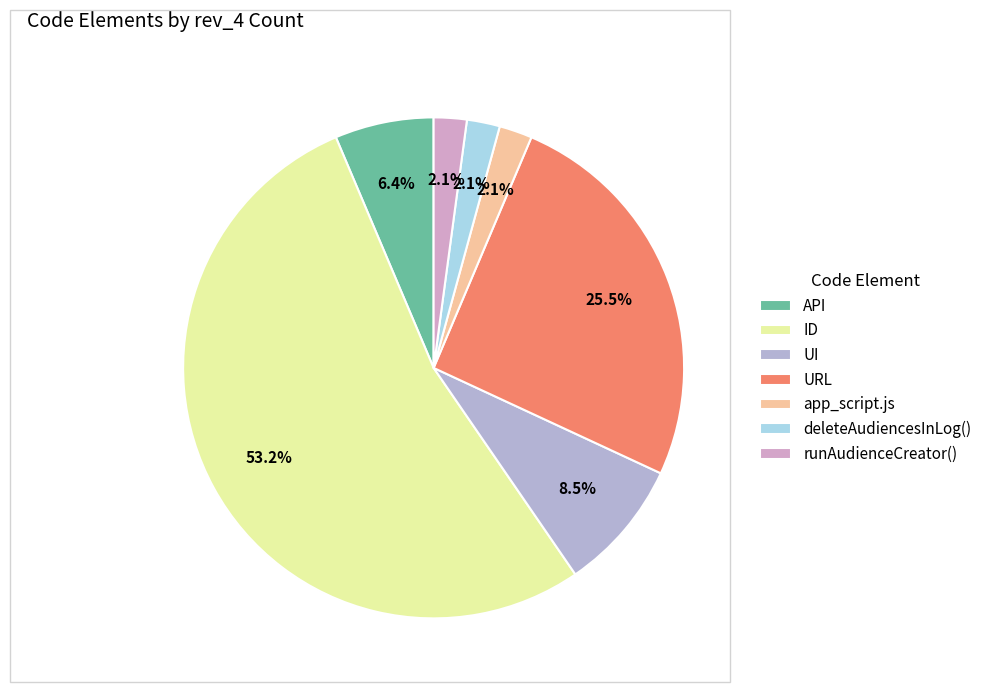

To the nearest percent, what is the average slice percentage?

14%